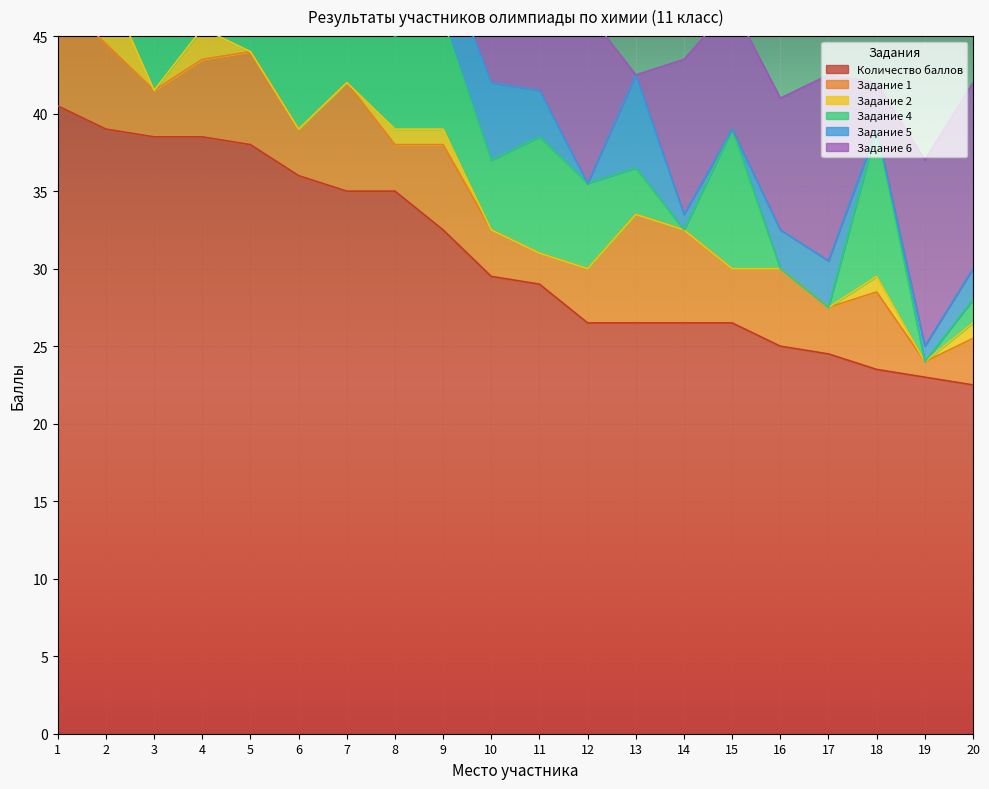

How many lines are shown in the chart?

6